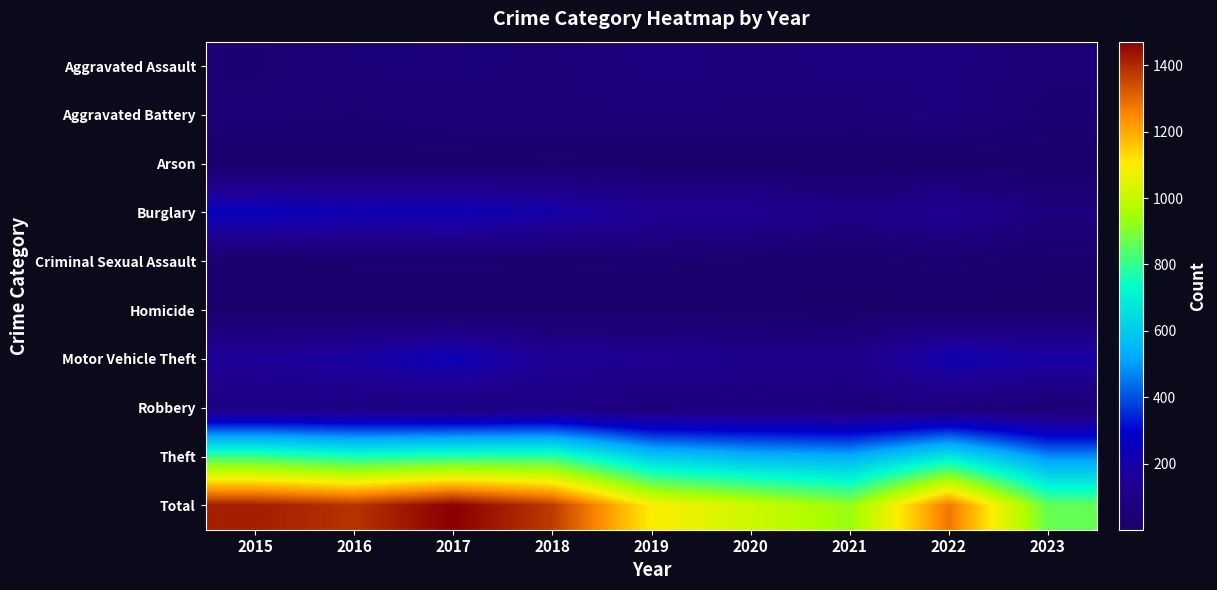

At how many categories does at least one series exceed 644?

9